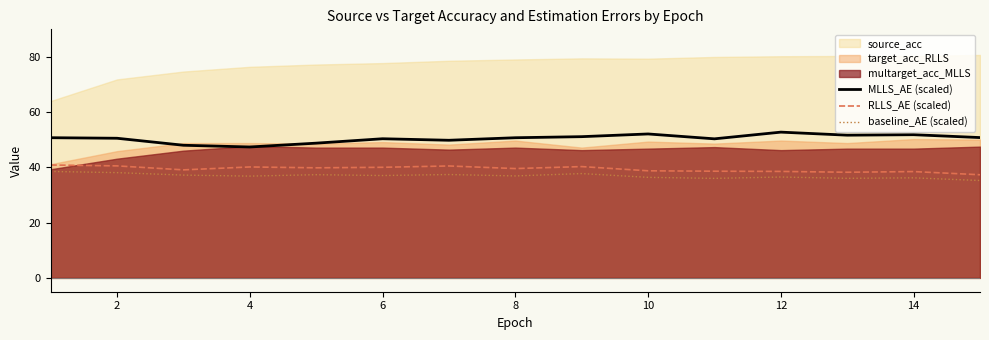

What is the minimum value for MLLS_AE (scaled)?

47.4